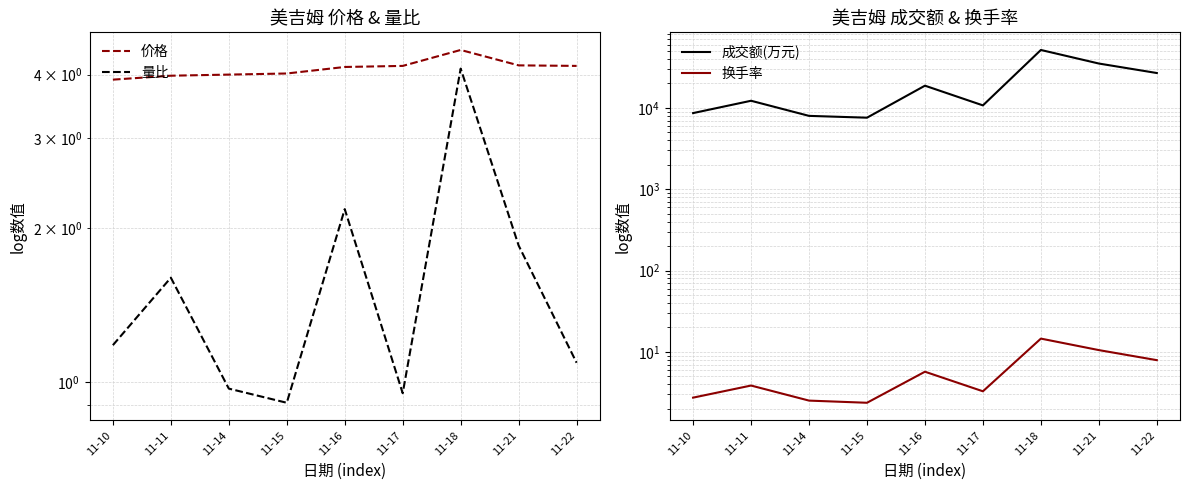

The value of 价格 at 11-11 is 5.7. True or false?

False